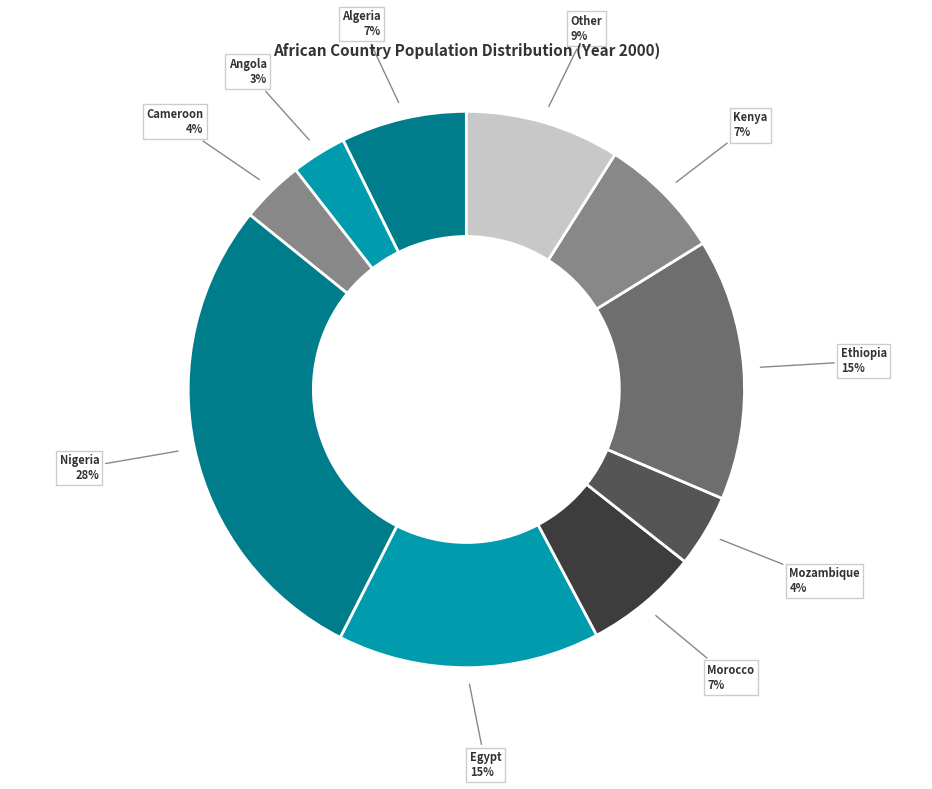

To the nearest percent, what is the combined percentage of Morocco and Ethiopia?

22%